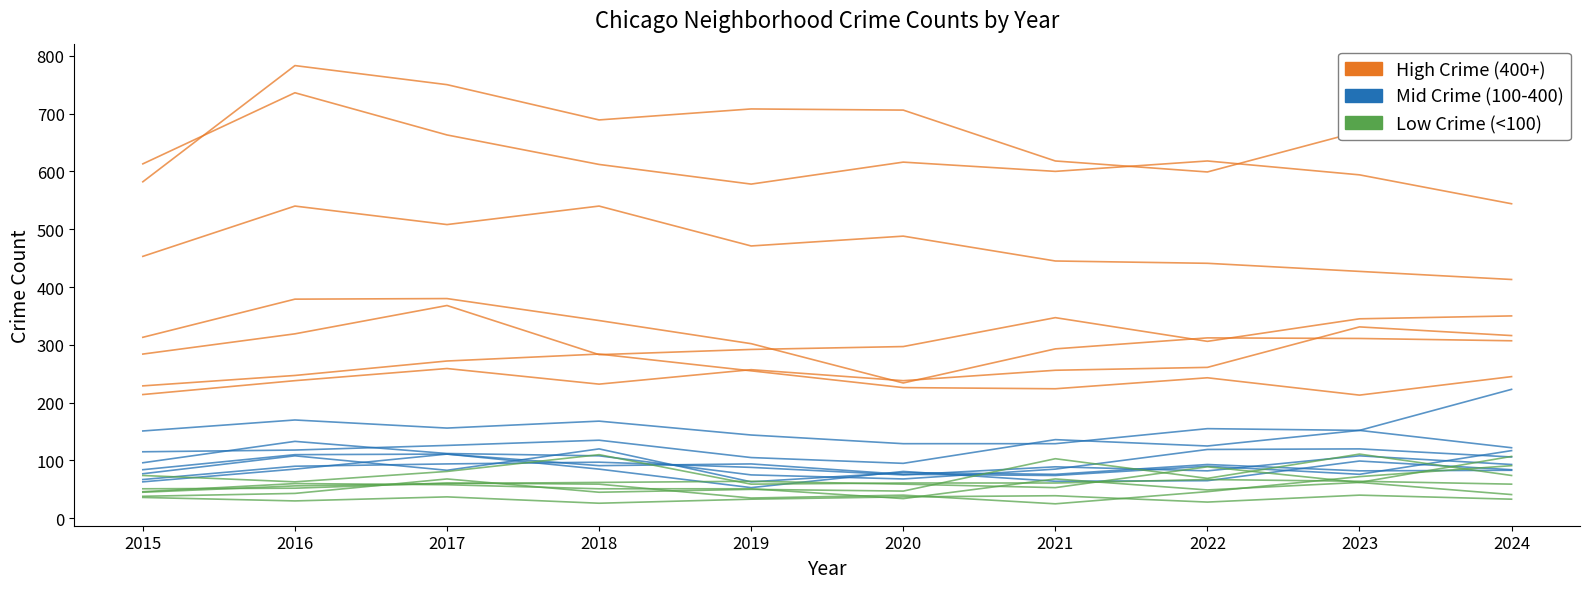

Reading right to left, transcribe all the data shown in this chart.

High Crime: 2024=316	2023=331	2022=261	2021=256	2020=238	2019=257	2018=232	2017=259	2016=238	2015=214
Mid Crime: 2024=117	2023=76	2022=90	2021=74	2020=76	2019=94	2018=91	2017=111	2016=110	2015=84
Low Crime: 2024=41	2023=62	2022=49	2021=68	2020=34	2019=51	2018=51	2017=58	2016=60	2015=46